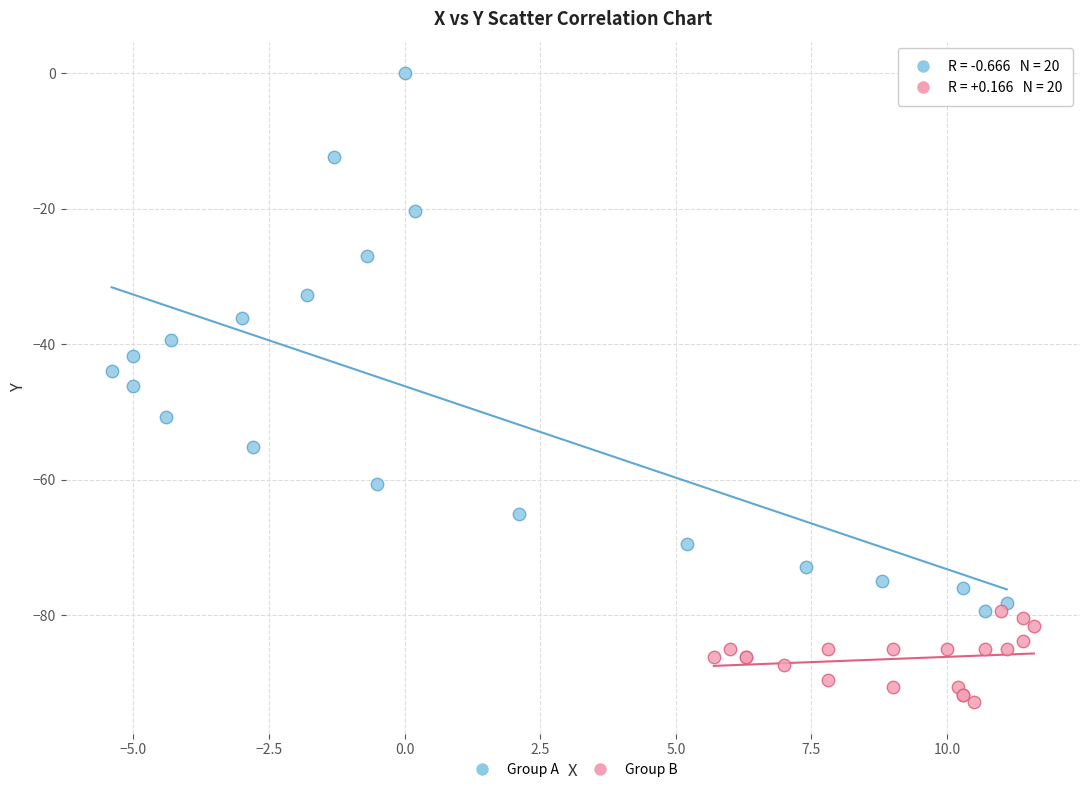

Which series reaches the minimum Y coordinate?

Group B